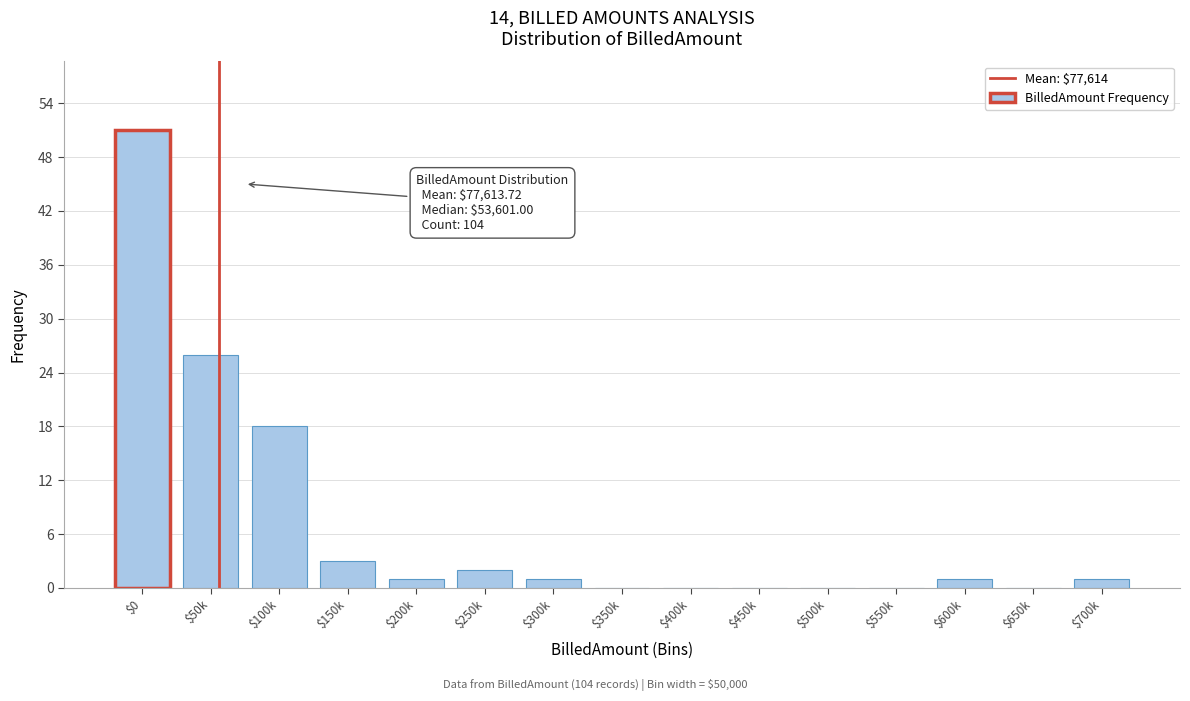

Read the value at $100k.

18